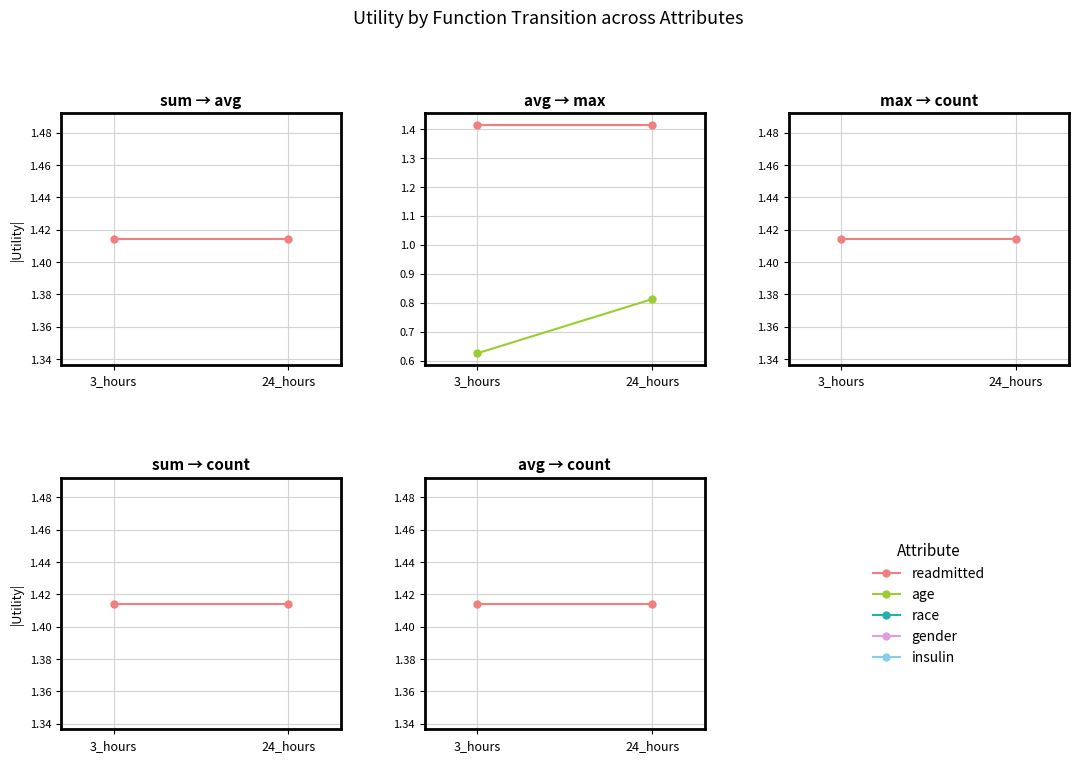

Read the age value at 24_hours.

0.8